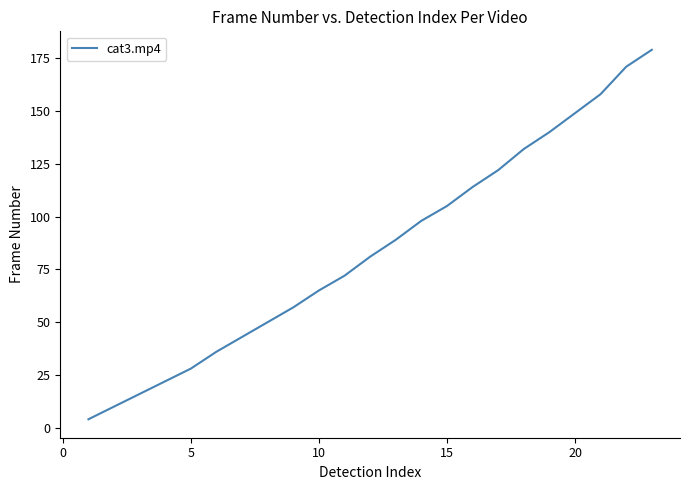

What is the greatest value displayed?

179